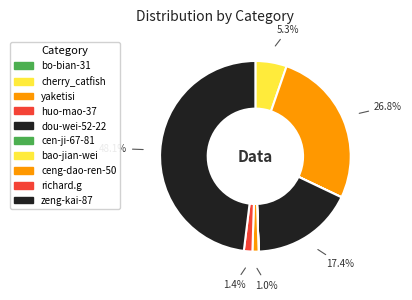

Approximately how many times larger is the value at zeng-kai-87 compared to cherry_catfish?

9.1